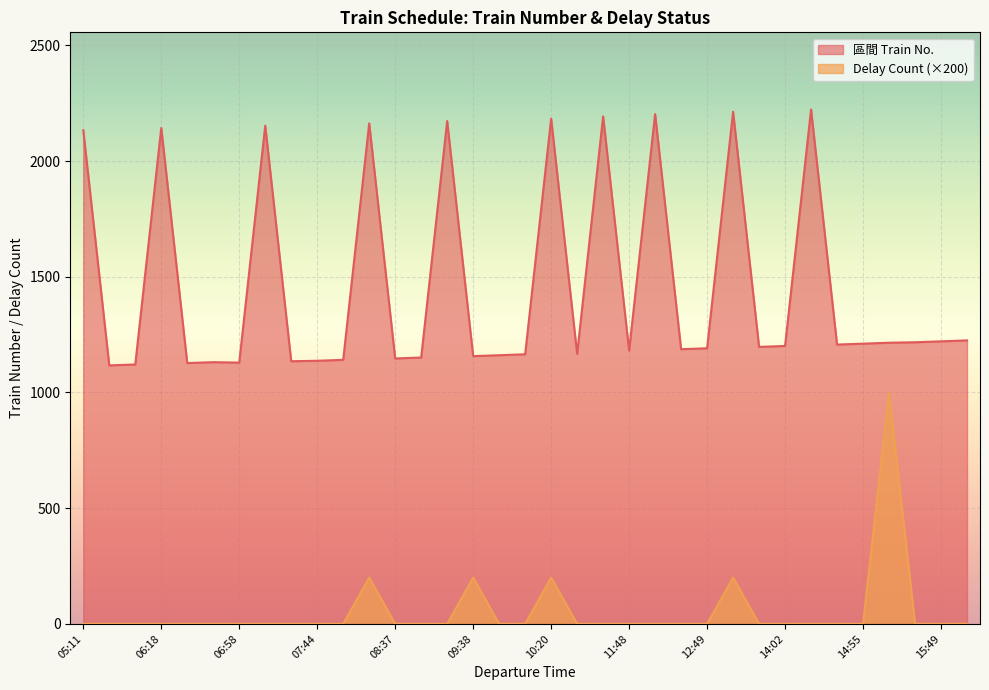

List the series in order of their overall mean, highest first.

區間 Train No., Delay Count (×200)